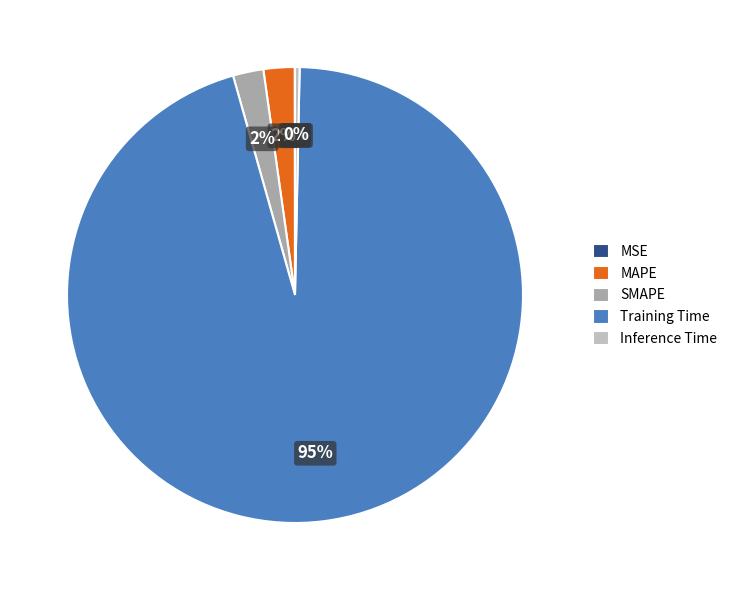

Which category has the biggest portion of the pie?

Training Time